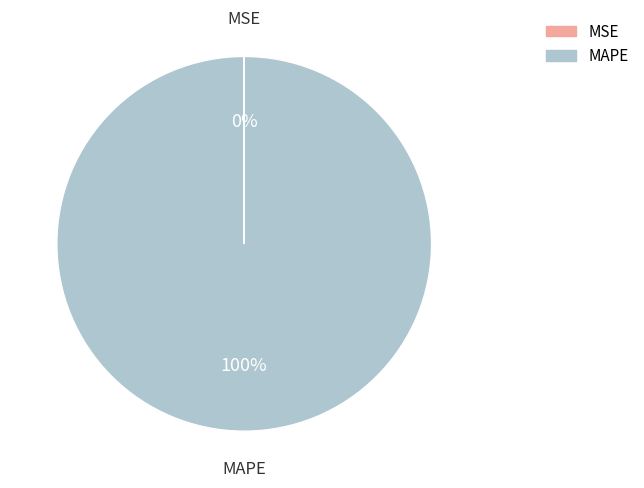

True or false: MAPE accounts for 100% of the total.

True